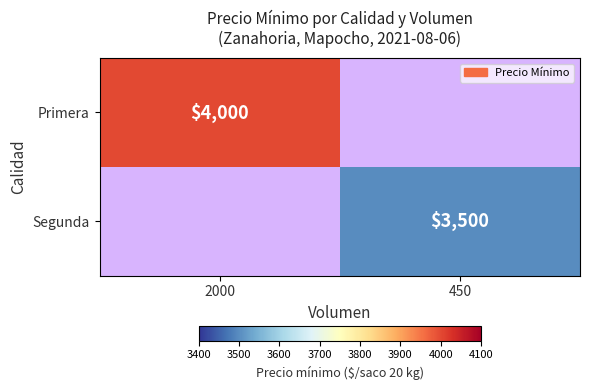

The Segunda series shows 1351 at 450. True or false?

False